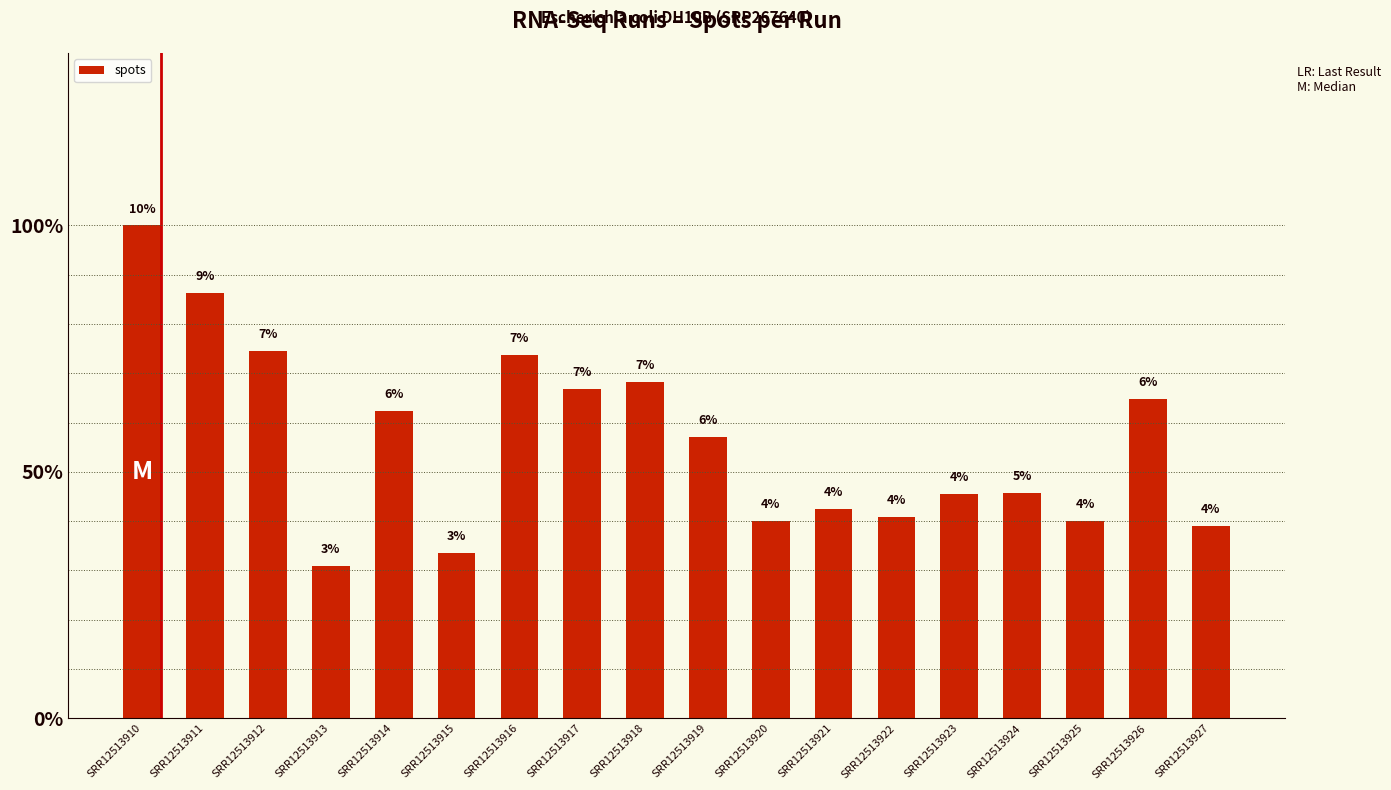

Reading right to left, extract all data points from this chart.

SRR12513927=0.0	SRR12513926=0.1	SRR12513925=0.0	SRR12513924=0.0	SRR12513923=0.0	SRR12513922=0.0	SRR12513921=0.0	SRR12513920=0.0	SRR12513919=0.1	SRR12513918=0.1	SRR12513917=0.1	SRR12513916=0.1	SRR12513915=0.0	SRR12513914=0.1	SRR12513913=0.0	SRR12513912=0.1	SRR12513911=0.1	SRR12513910=0.1